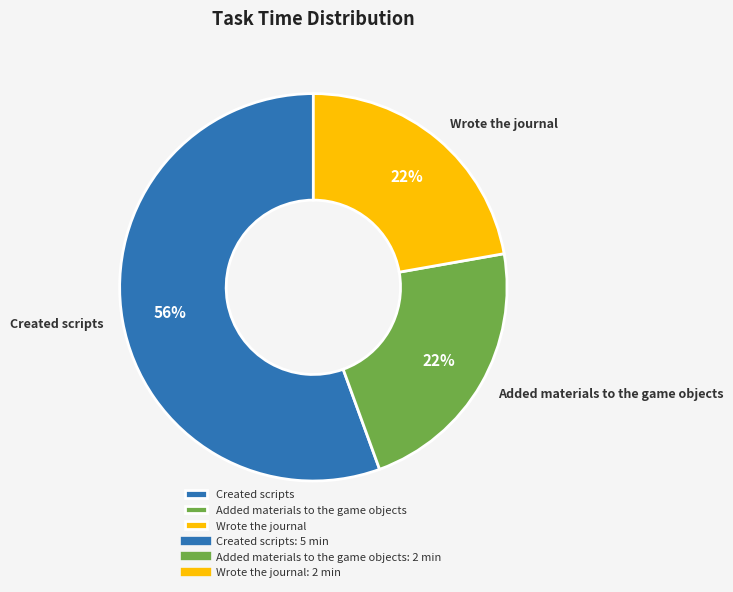

Which category accounts for the majority?

Created scripts